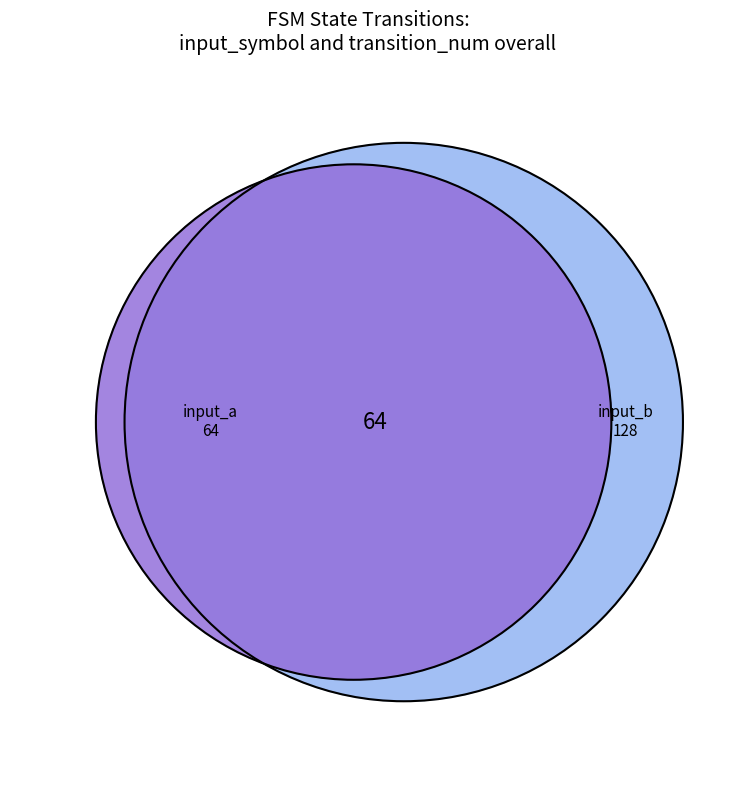

What portion of the pie excludes a?

50.0%